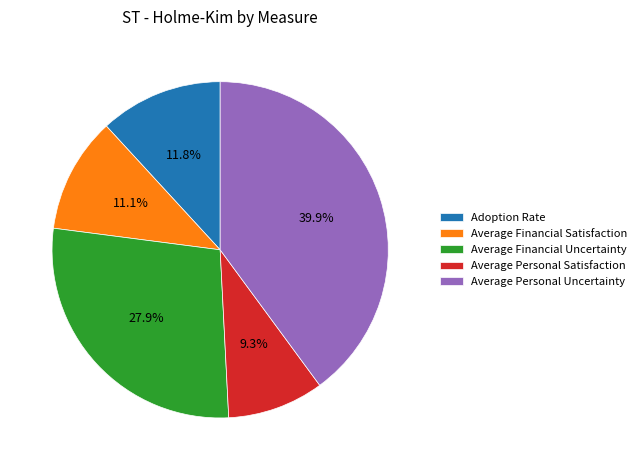

What is the largest slice in the pie chart?

Average Personal Uncertainty